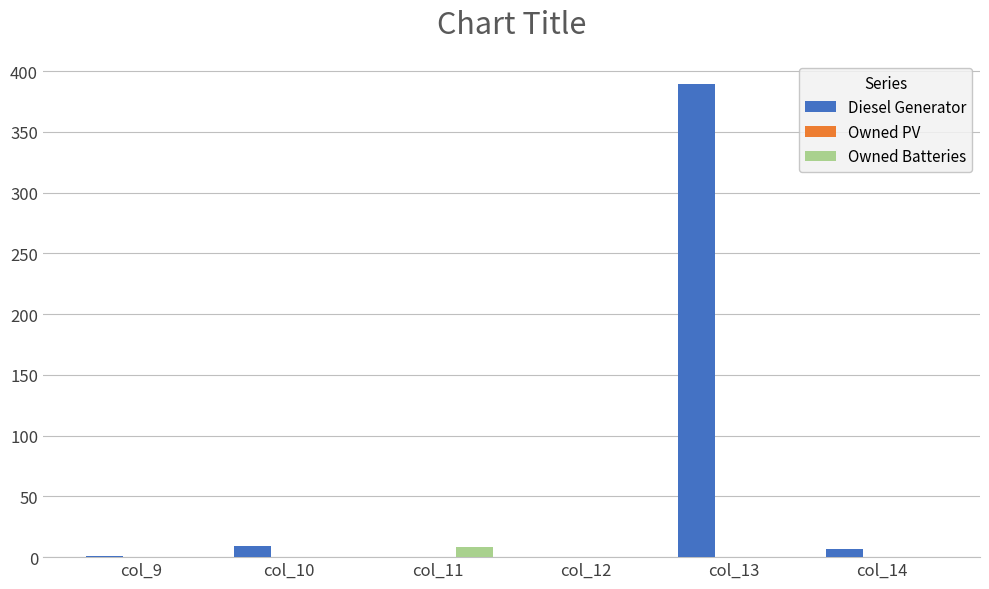

Which label corresponds to the largest value in the chart?

col_13